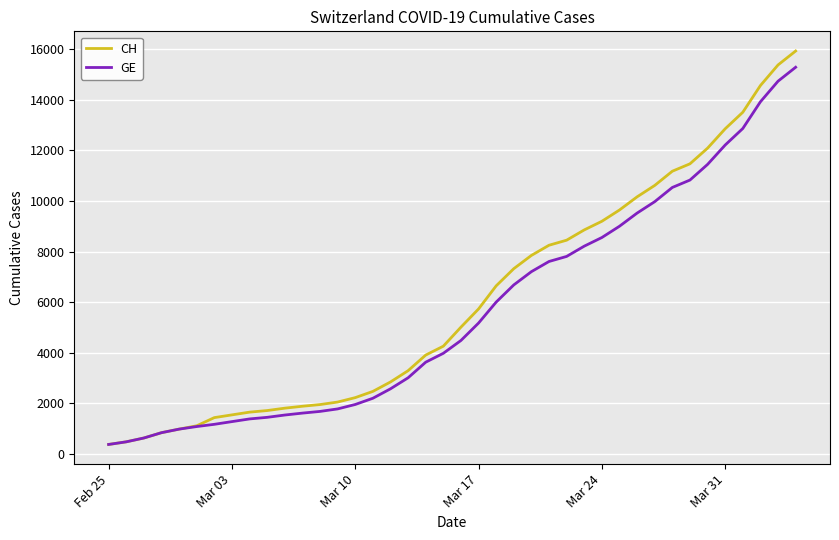

What is the minimum value for CH?

375